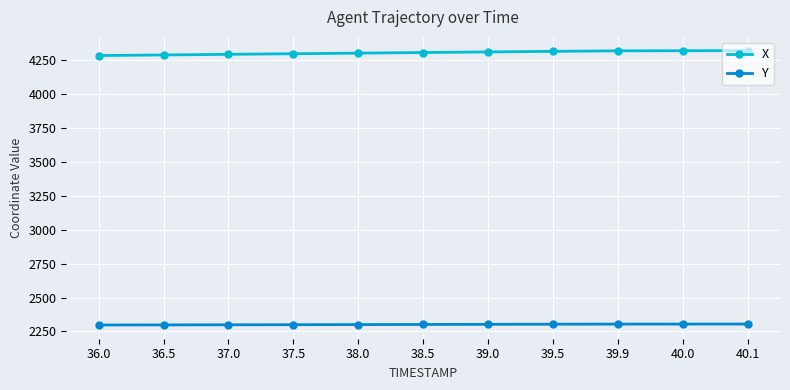

True or false: Y and X cross at least once.

False